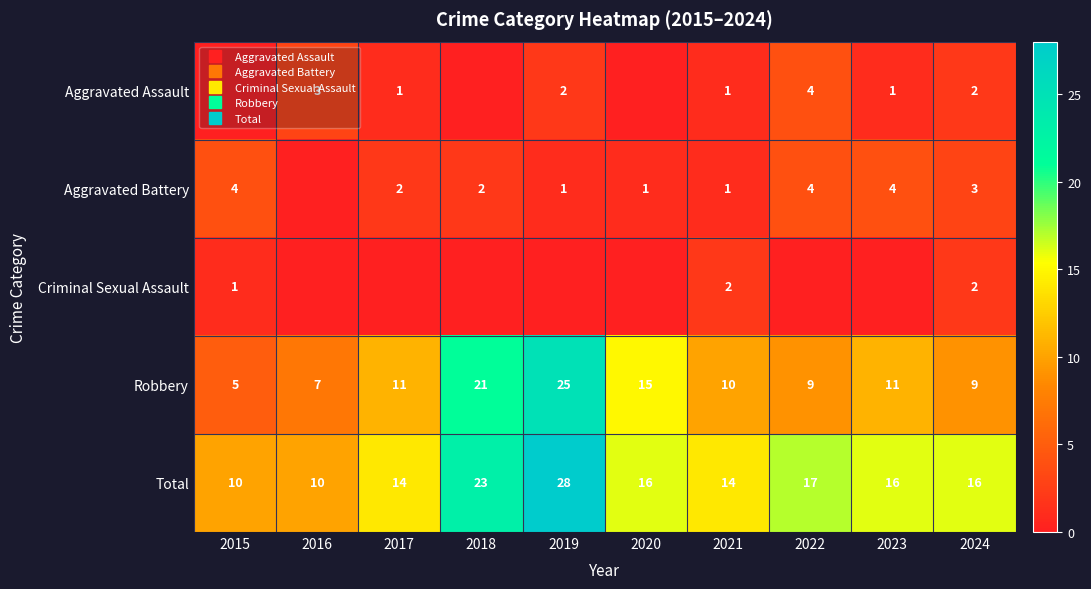

What is the greatest value displayed?

28